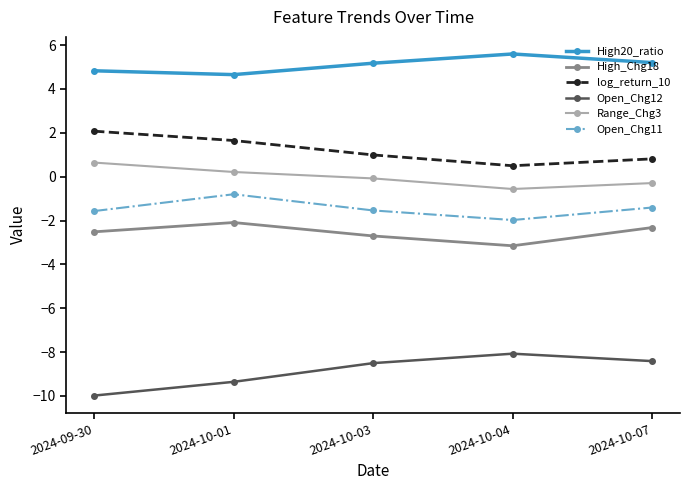

What is the minimum value shown in the chart?

-10.0